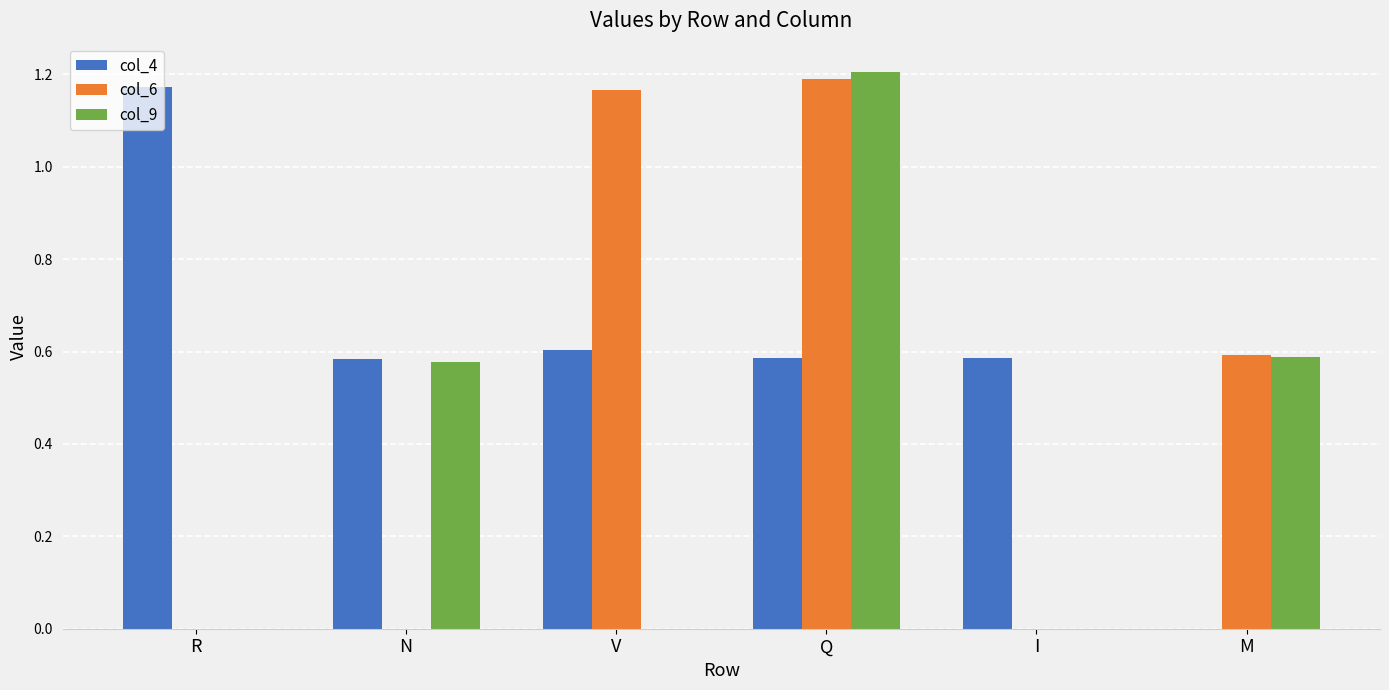

The value of col_4 at I is 0.6. True or false?

True